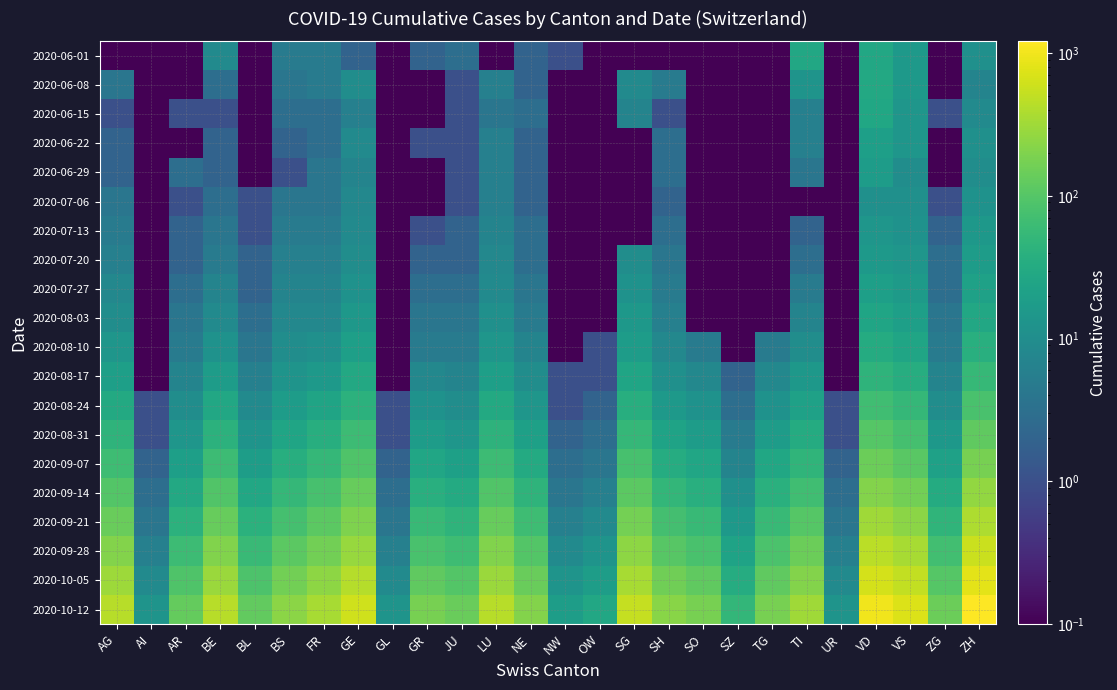

Which label corresponds to the largest value in the chart?

ZH